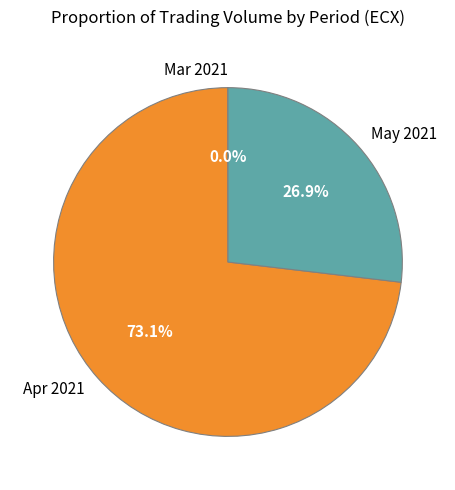

Do May 2021 and Apr 2021 together represent more than half of the pie?

Yes